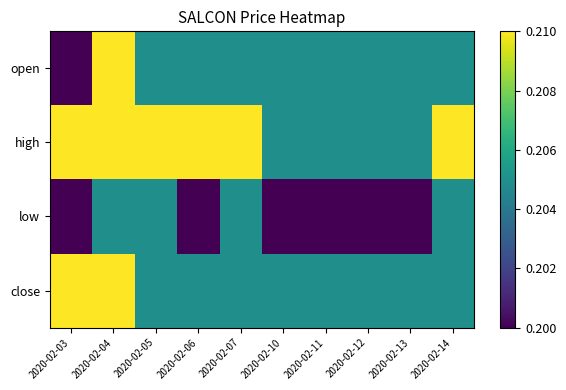

Rank the series at 2020-02-07 from highest to lowest value.

high, open, low, close